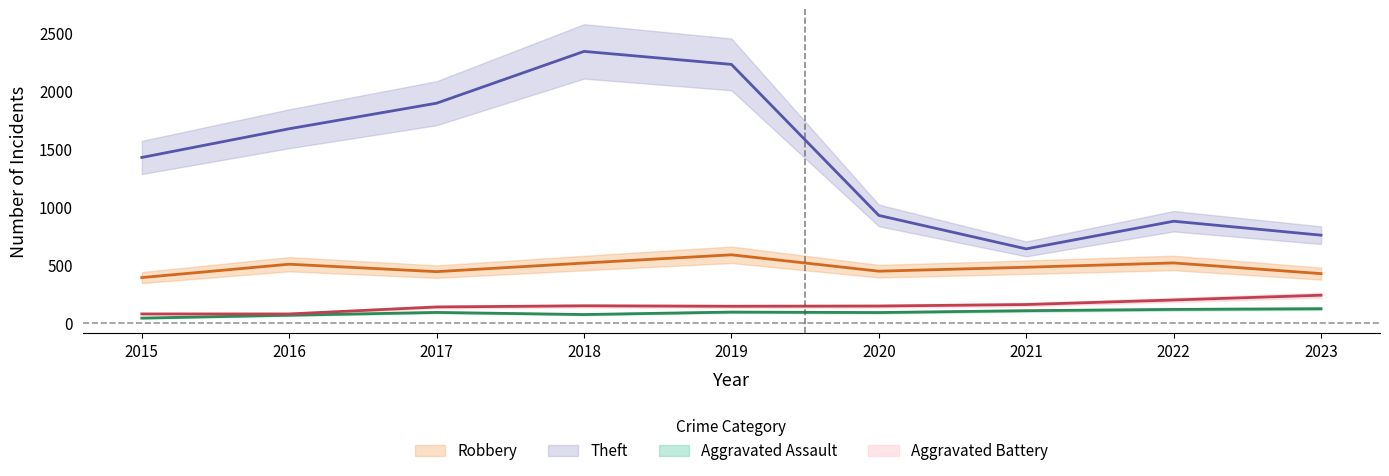

What is the difference between the maximum and minimum values in the Theft series?

1700